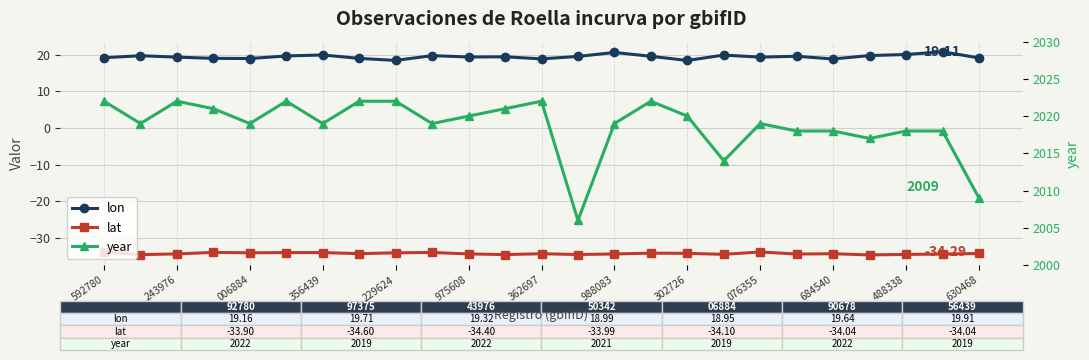

True or false: lon and year cross at least once.

False